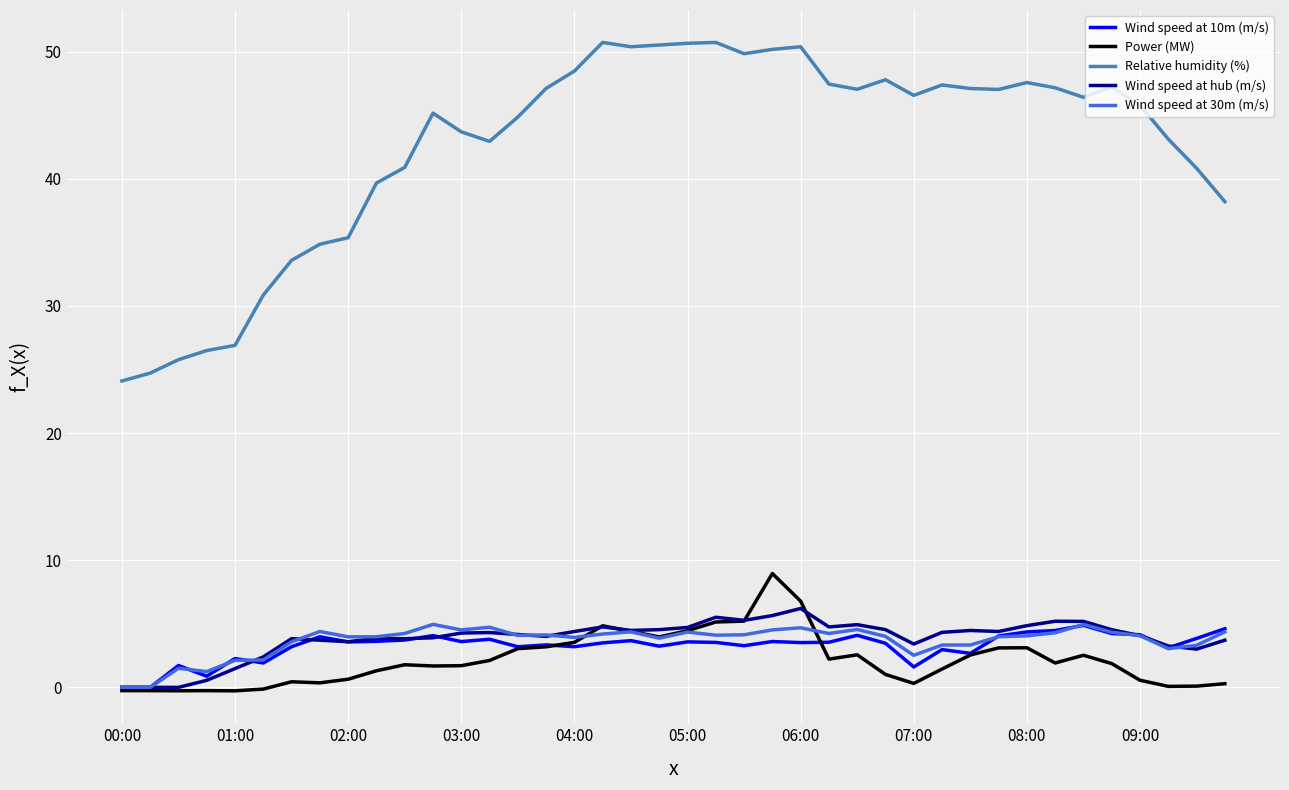

Which series has the widest spread of values?

Relative humidity (%)